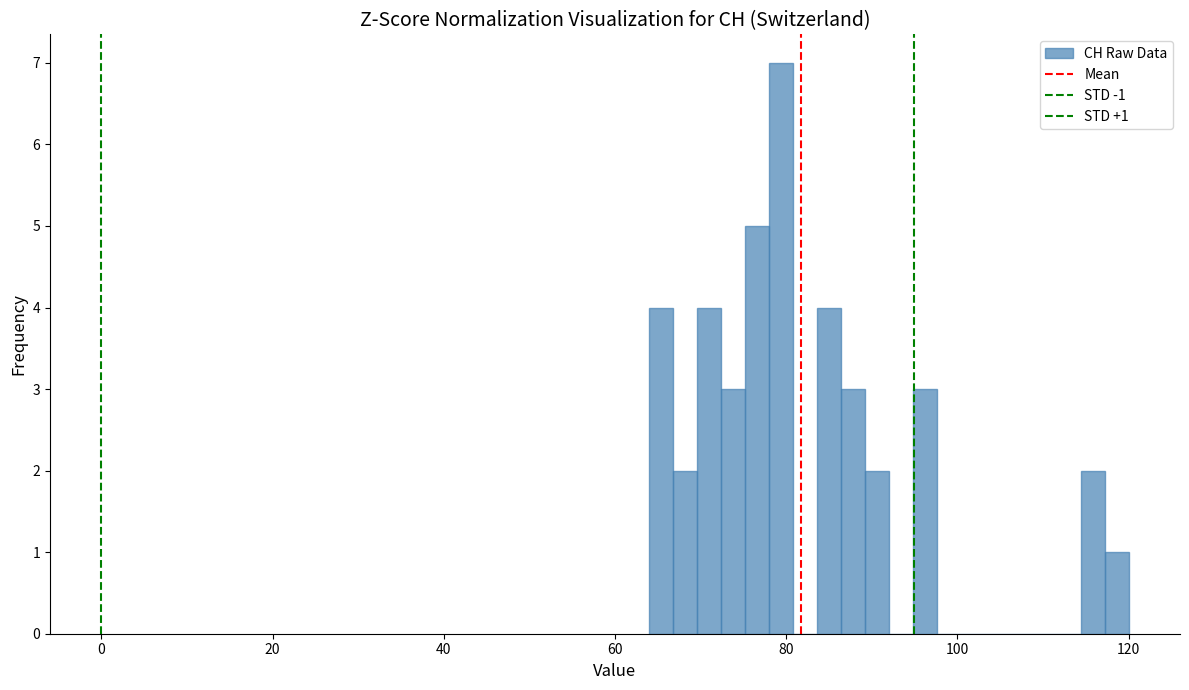

Around what value on the x-axis is the tallest bar? Give the approximate position of its centre, as read against the axis.

80